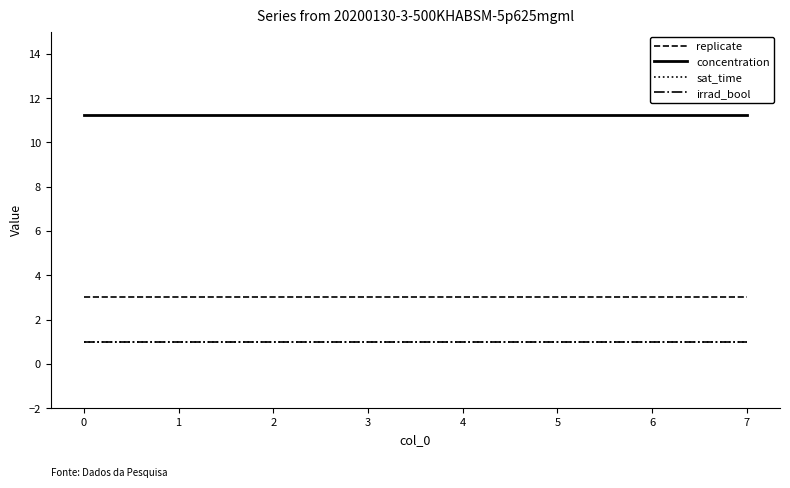

True or false: irrad_bool and concentration intersect in this chart.

False